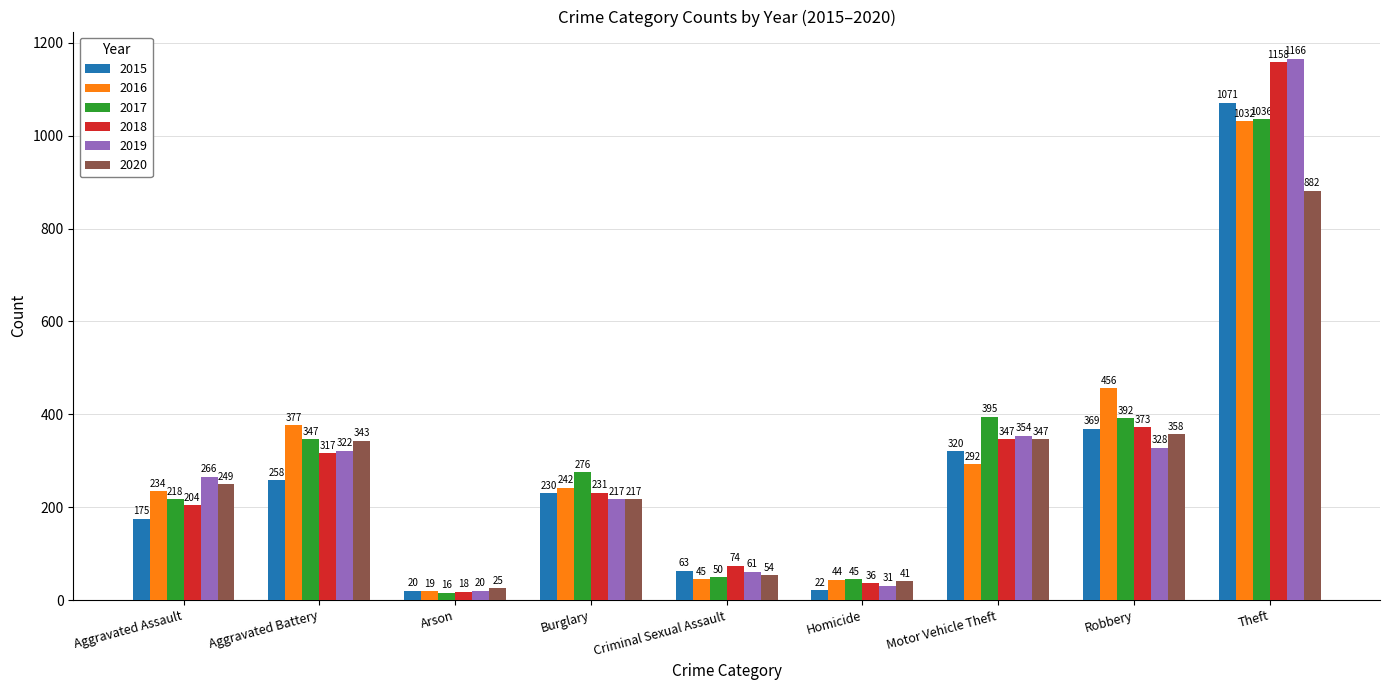

Reading left to right, list all the values displayed in this chart.

2015: 175	258	20	230	63	22	320	369	1071
2016: 234	377	19	242	45	44	292	456	1032
2017: 218	347	16	276	50	45	395	392	1036
2018: 204	317	18	231	74	36	347	373	1158
2019: 266	322	20	217	61	31	354	328	1166
2020: 249	343	25	217	54	41	347	358	882